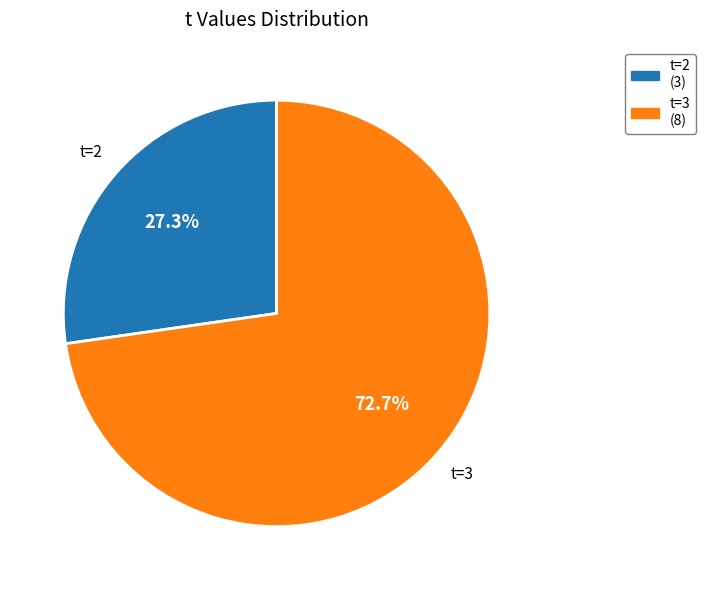

True or false: t=2 accounts for 27% of the total.

True